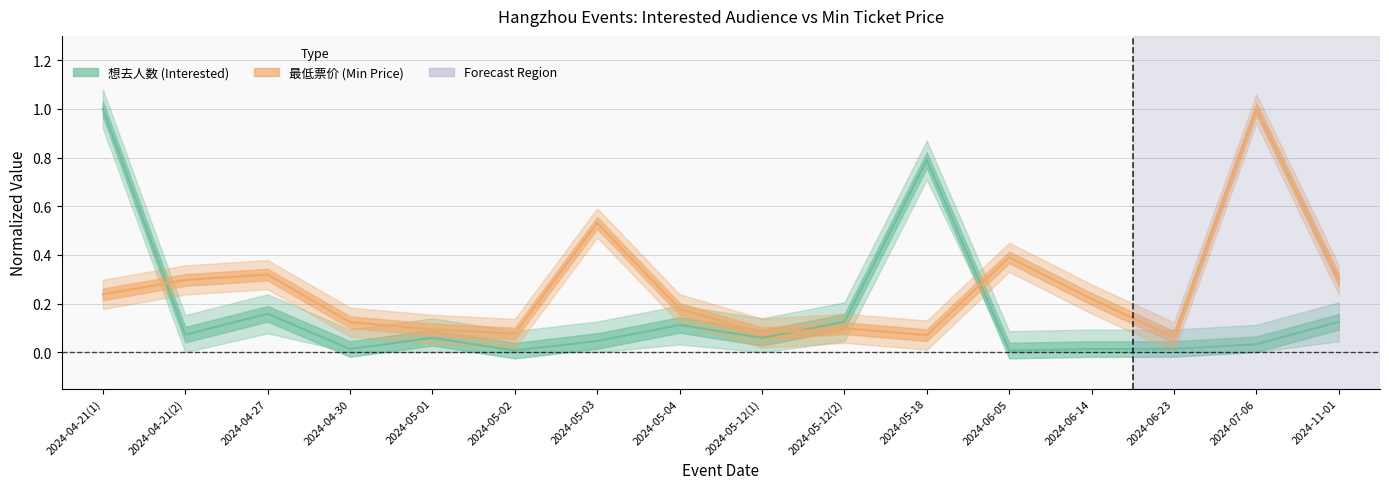

Does the chart have visible grid lines?

Yes